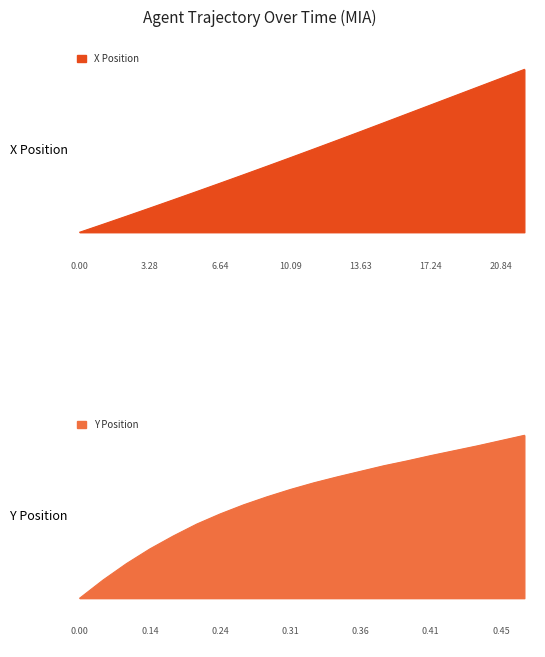

List the series in order of their peak value, highest first.

X, Y